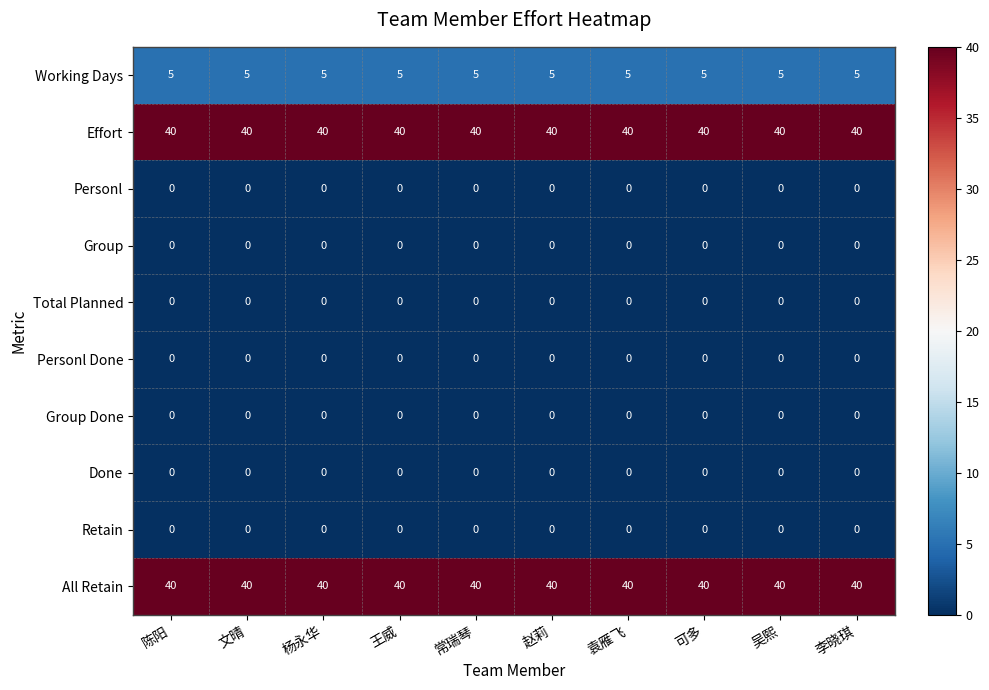

The value of Effort at 陈阳 is 40. True or false?

True